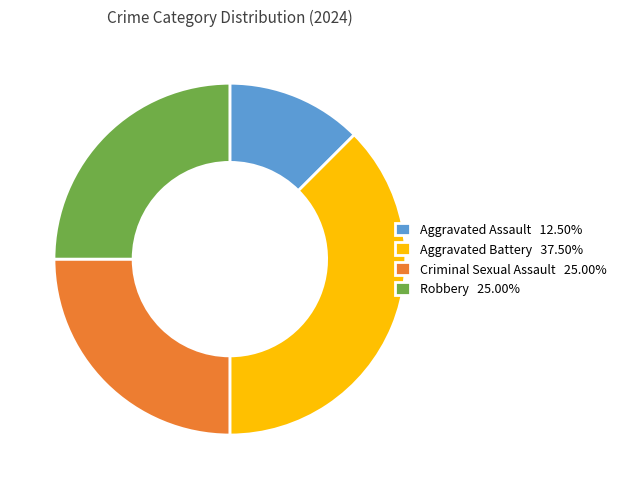

How many segments does this pie chart have?

4